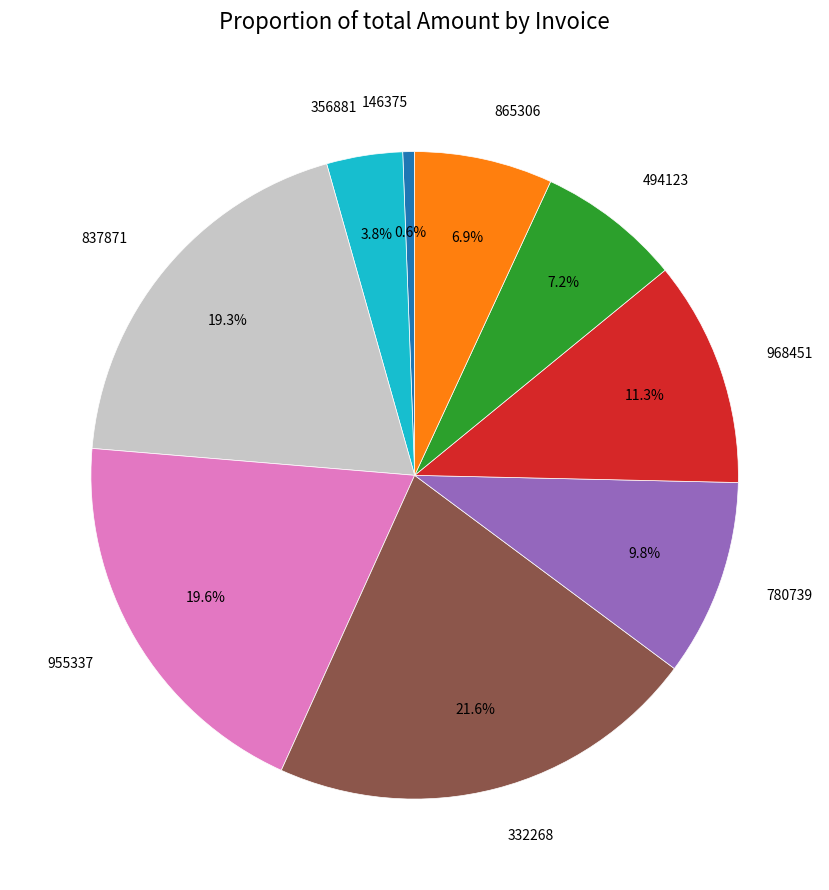

Is there any slice that represents more than half of the pie?

No